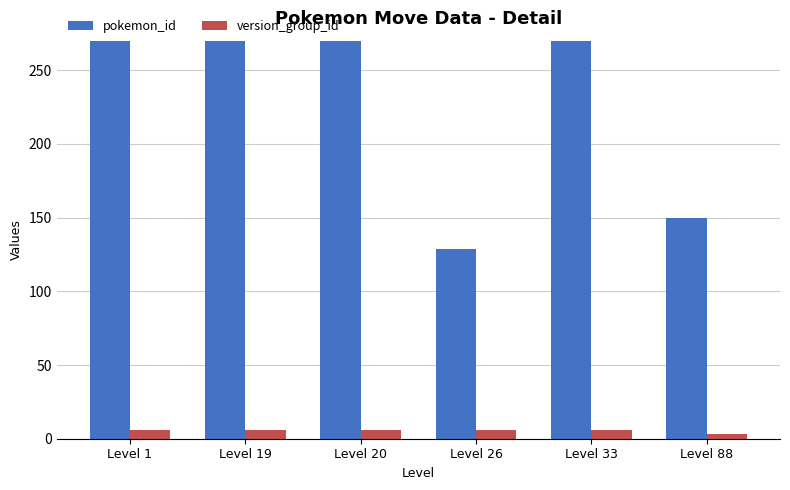

Is it true that pokemon_id equals 224 at Level 88?

False